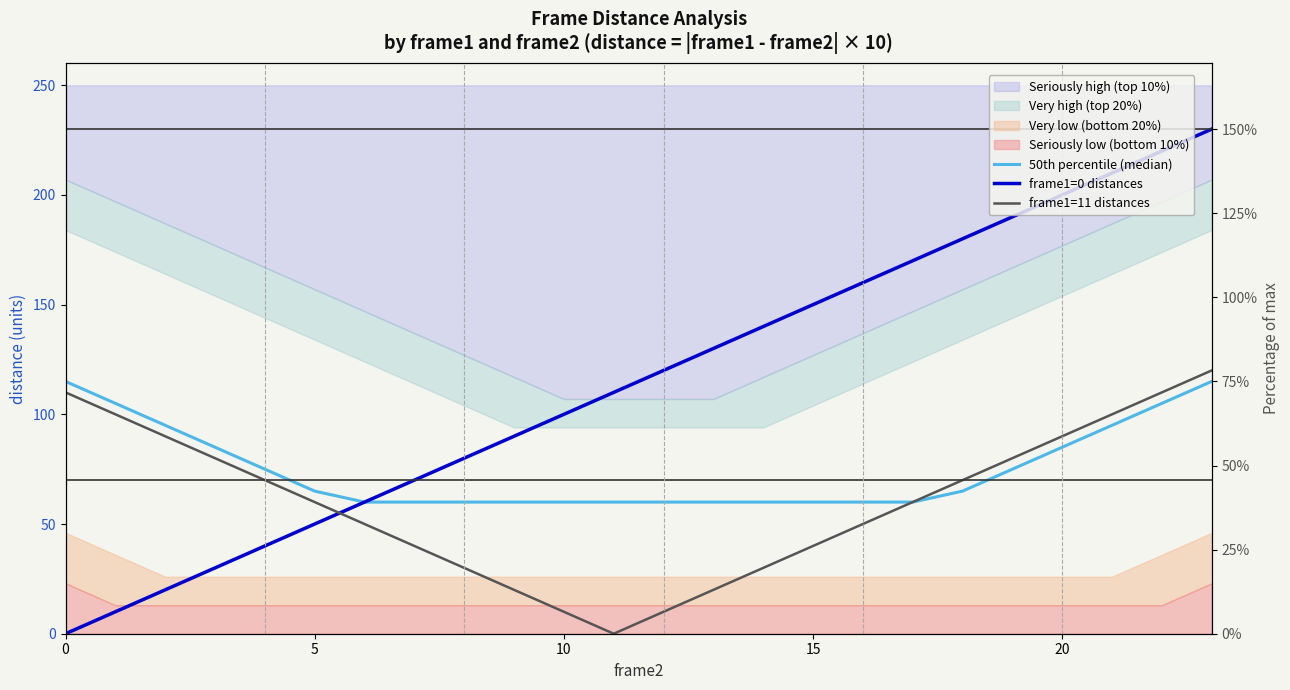

What is the total value across all series at 8?

170